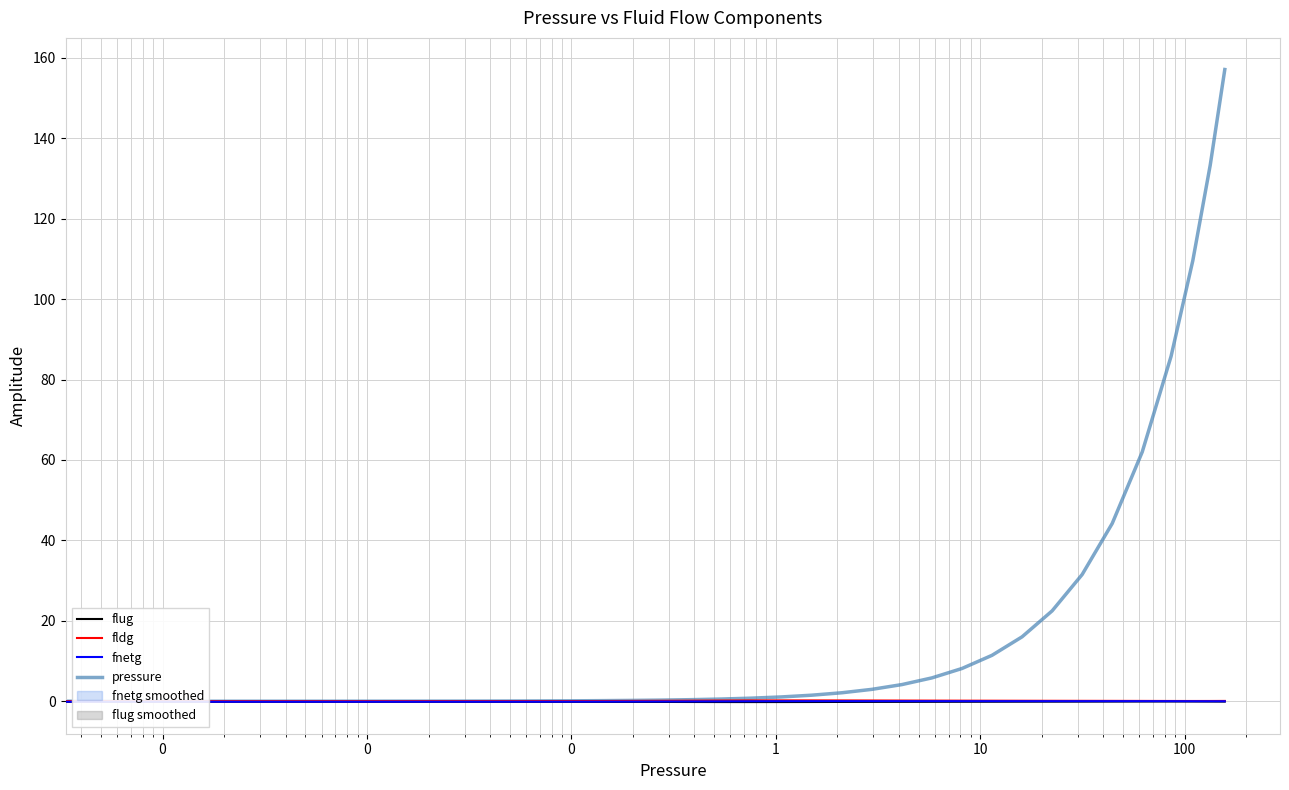

True or false: pressure and fldg cross at least once.

False